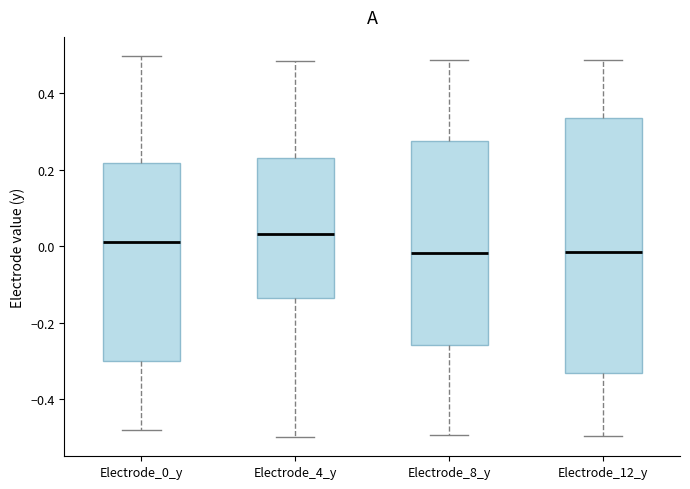

Reading left to right, transcribe this box plot: for each box, give where its median line is, the range the box spans, and where its two whiskers end, as read against the y-axis. The values are not printed on the chart, so give them approximately, as read against the axis.

Electrode_0_y: median 0.02, box -0.30 to 0.22, whiskers -0.48 to 0.50
Electrode_4_y: median 0.04, box -0.14 to 0.24, whiskers -0.50 to 0.48
Electrode_8_y: median -0.02, box -0.26 to 0.28, whiskers -0.50 to 0.48
Electrode_12_y: median -0.02, box -0.34 to 0.34, whiskers -0.50 to 0.48